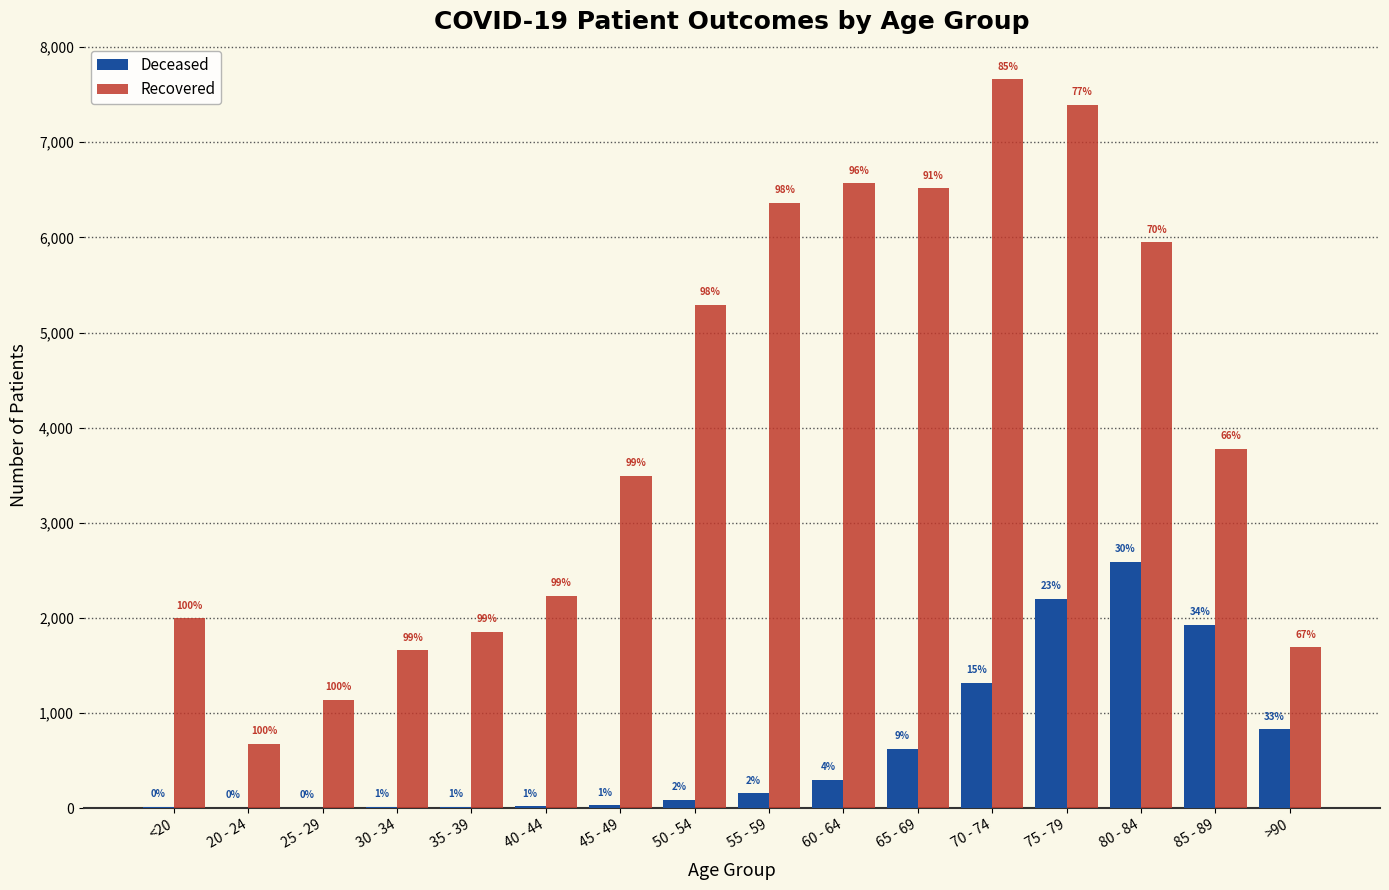

Is it true that patients_recovered equals 2230 at 40 - 44?

True